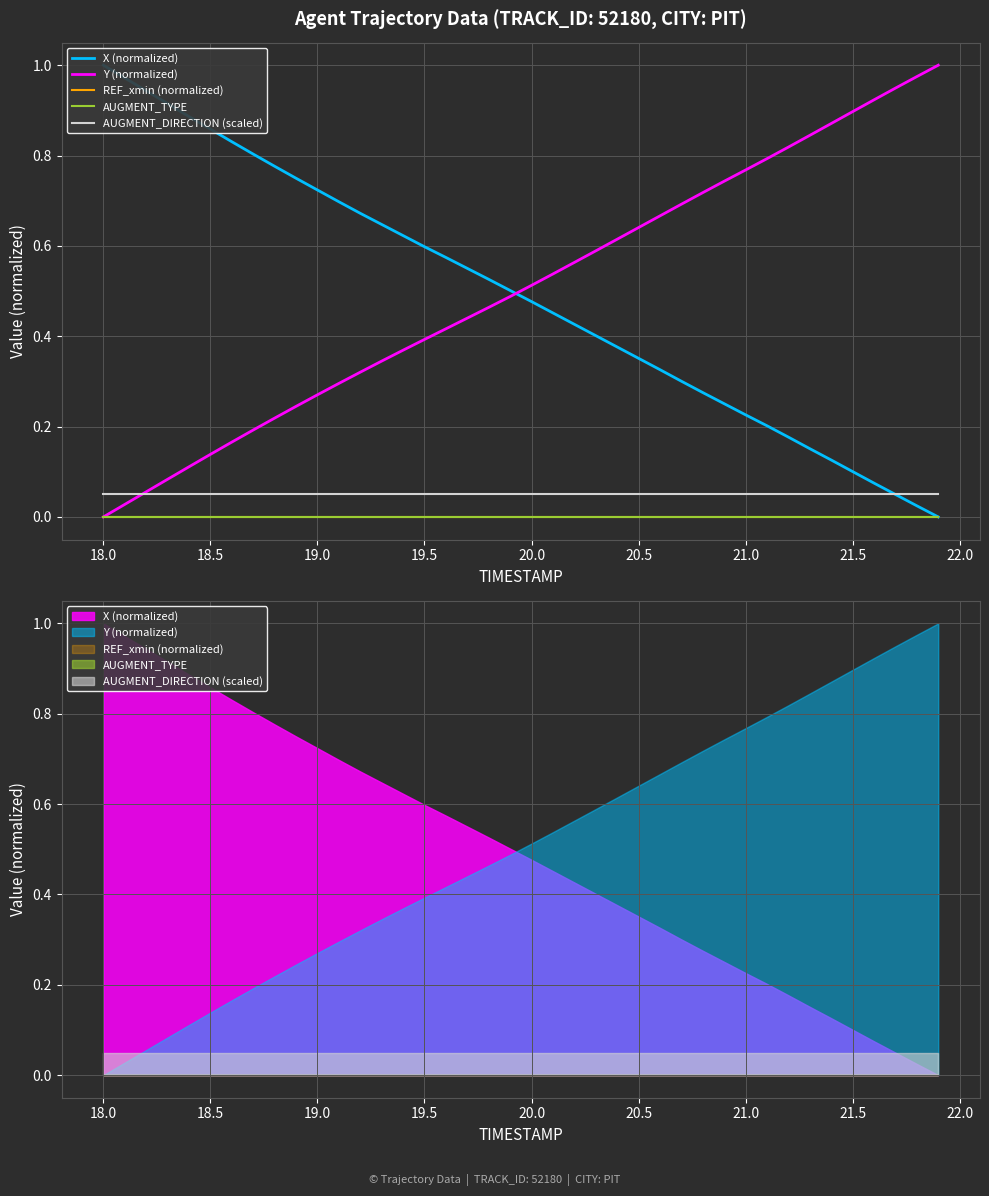

True or false: AUGMENT_TYPE has more than 0 points higher than both neighbors.

False